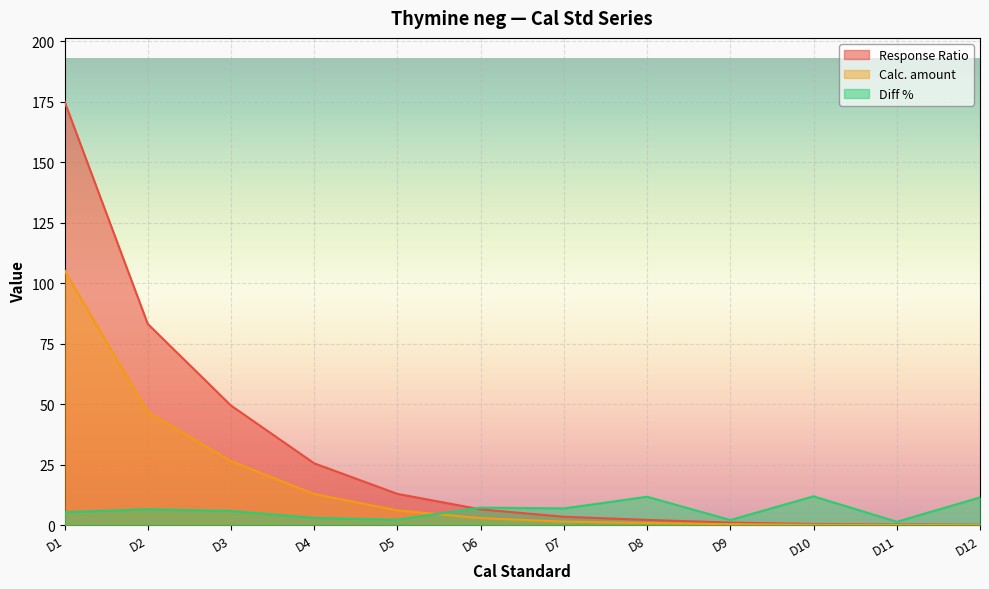

Is the value of Response Ratio at D7 greater than the value of Calc. amount at D4?

No